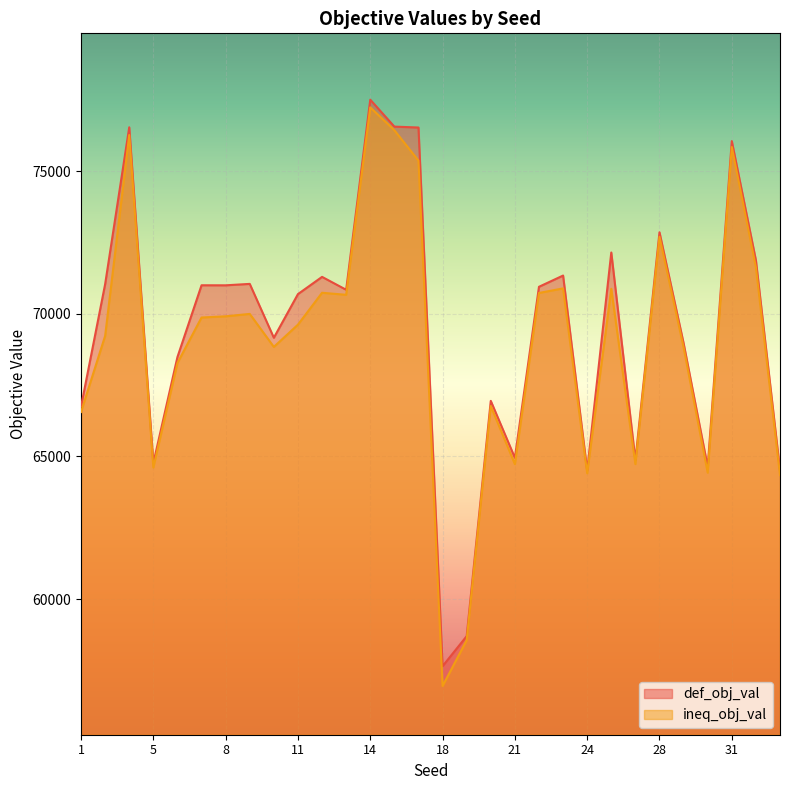

What is the difference between the second highest and second lowest values in the def_obj_val series?

17856.5